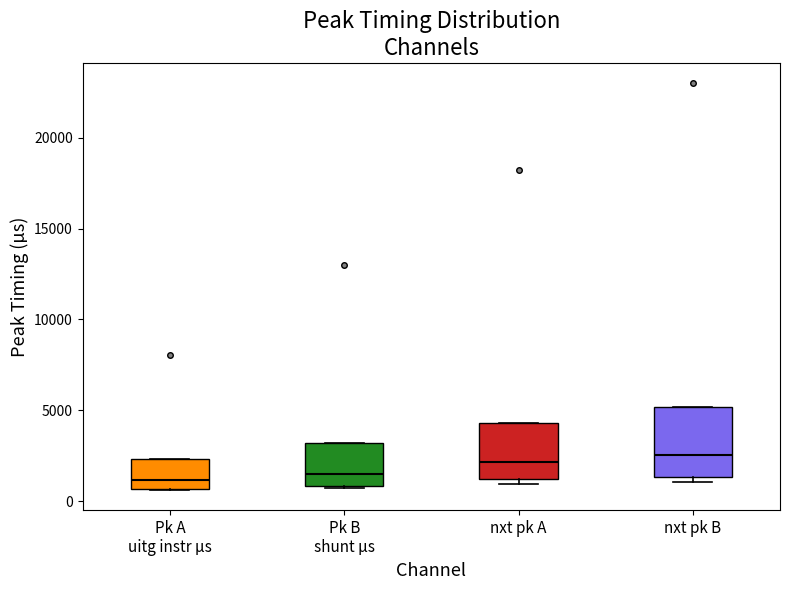

Where does the median line of the box for Pk B shunt µs sit on the y-axis? The values are not printed on the chart, so give them approximately, as read against the axis.

1500